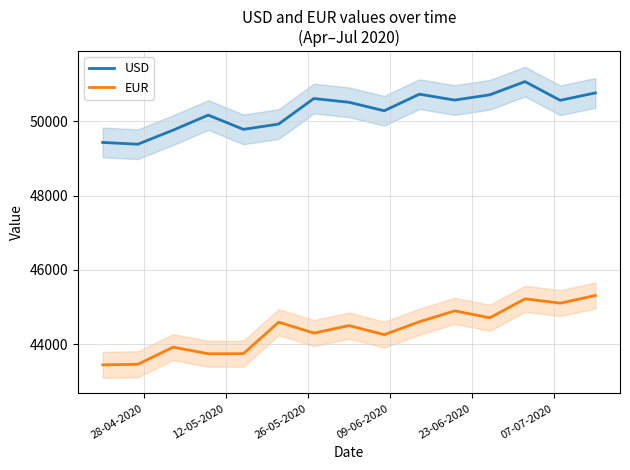

What is the minimum value shown in the chart?

43440.8